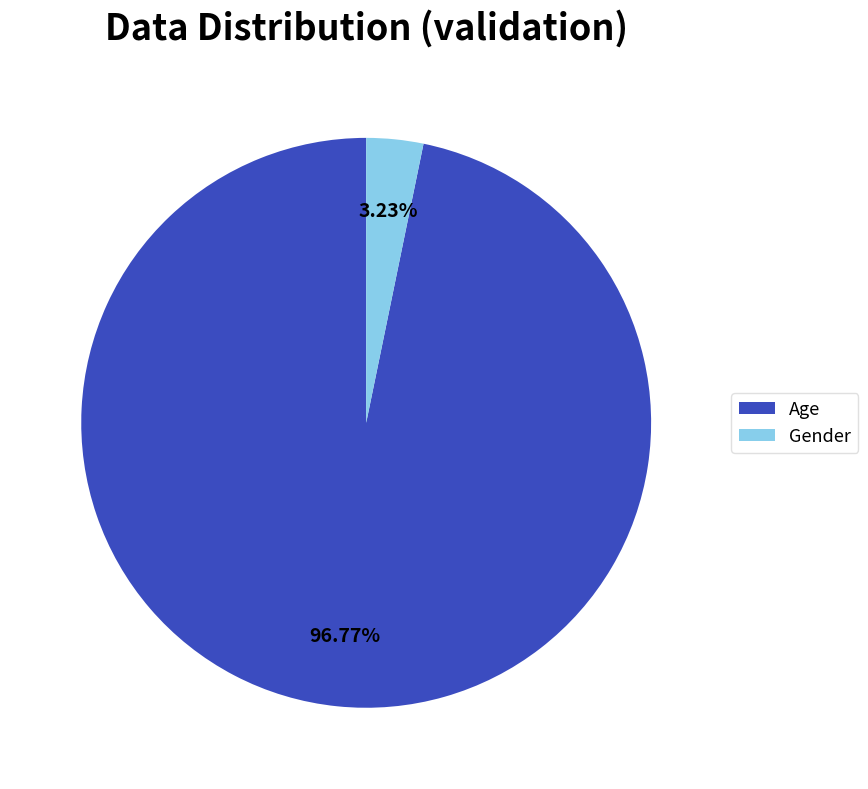

To the nearest percent, what percentage of the pie is Age?

97%